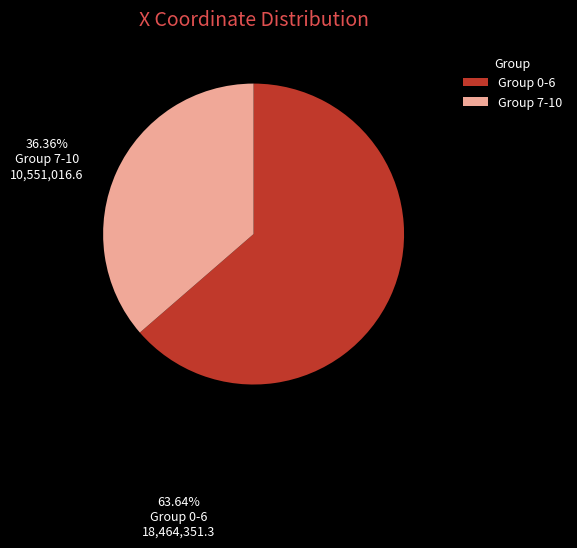

Which category has the smallest portion of the pie?

Group 7-10